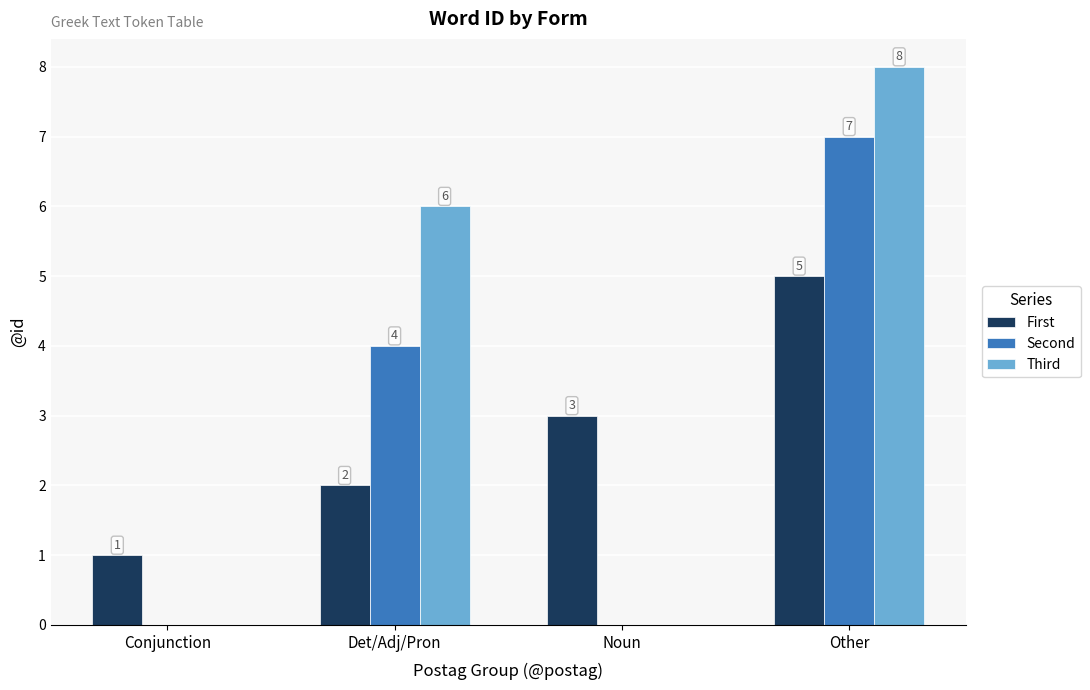

Where is Second nearest to the value 3?

Det/Adj/Pron